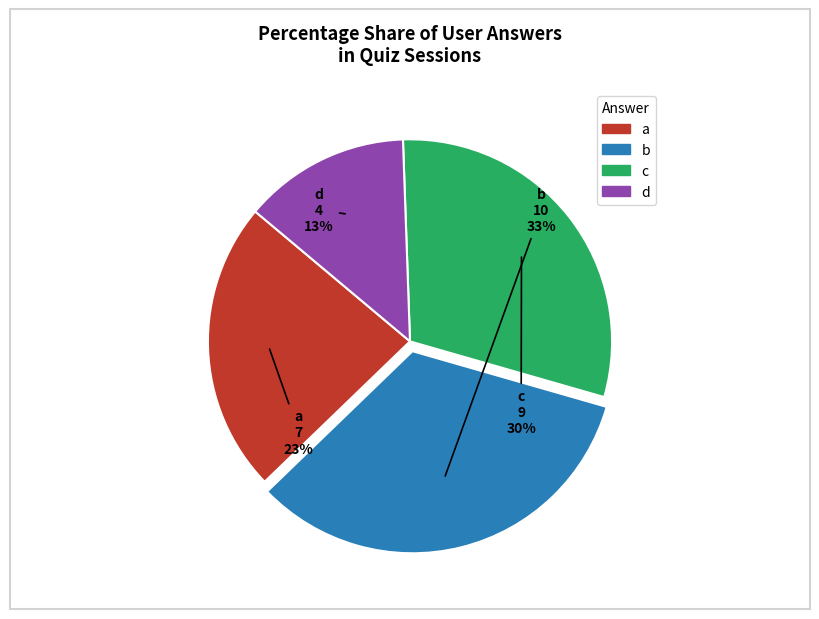

Approximately how many times larger is the value at d compared to a?

0.6